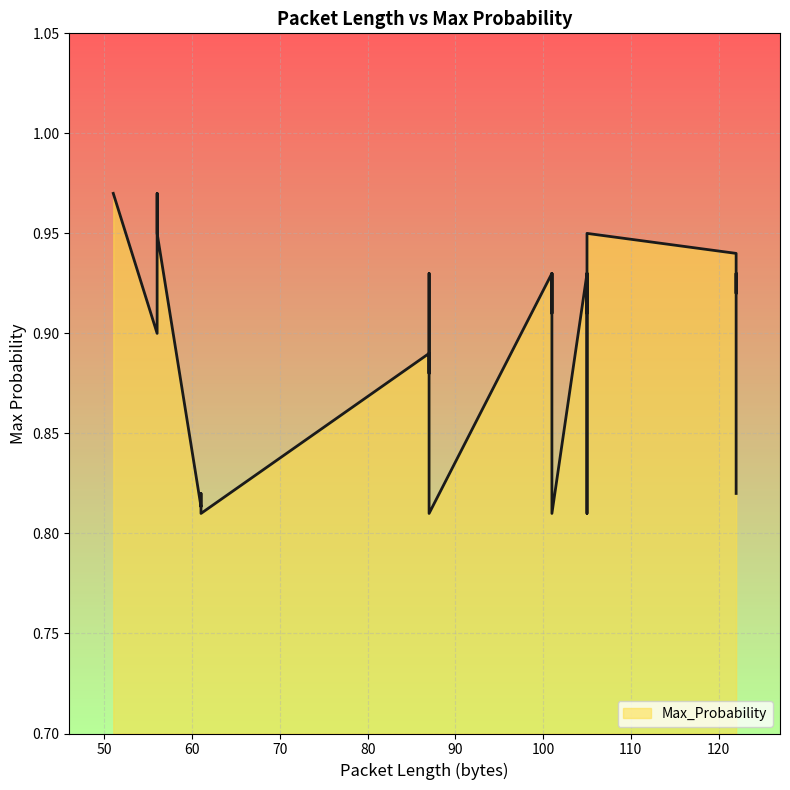

How many interior local peaks (higher than both neighbors) does the data have?

4